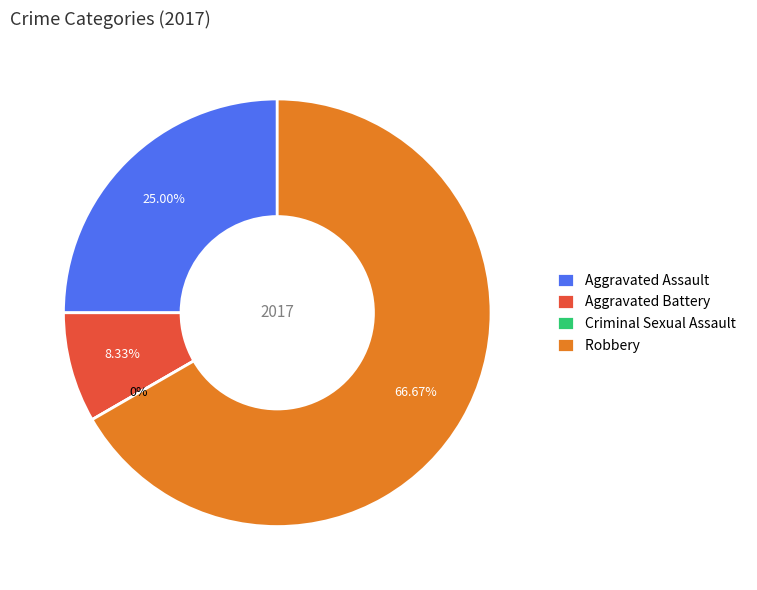

What percentage is NOT represented by Robbery?

33.3%